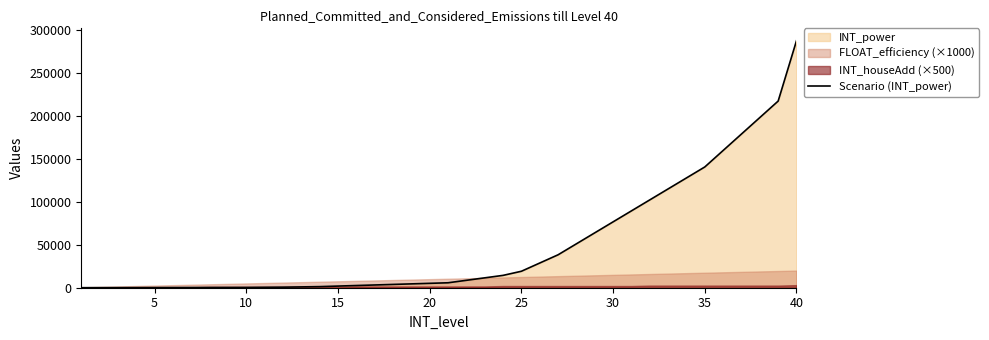

What is the smallest value displayed?

32